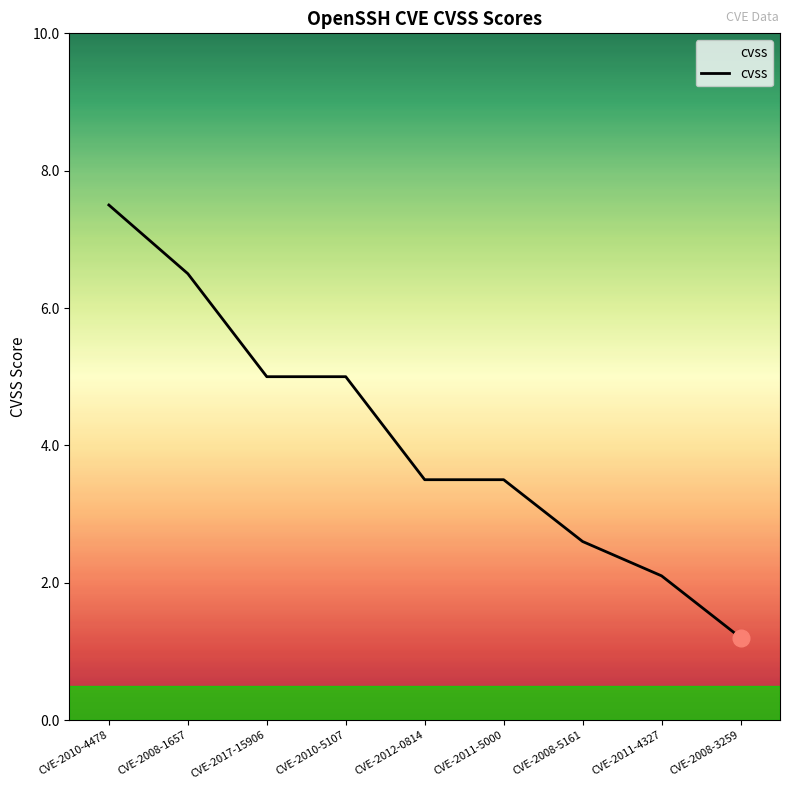

What is the change in value from CVE-2008-1657 to CVE-2012-0814?

-3.0